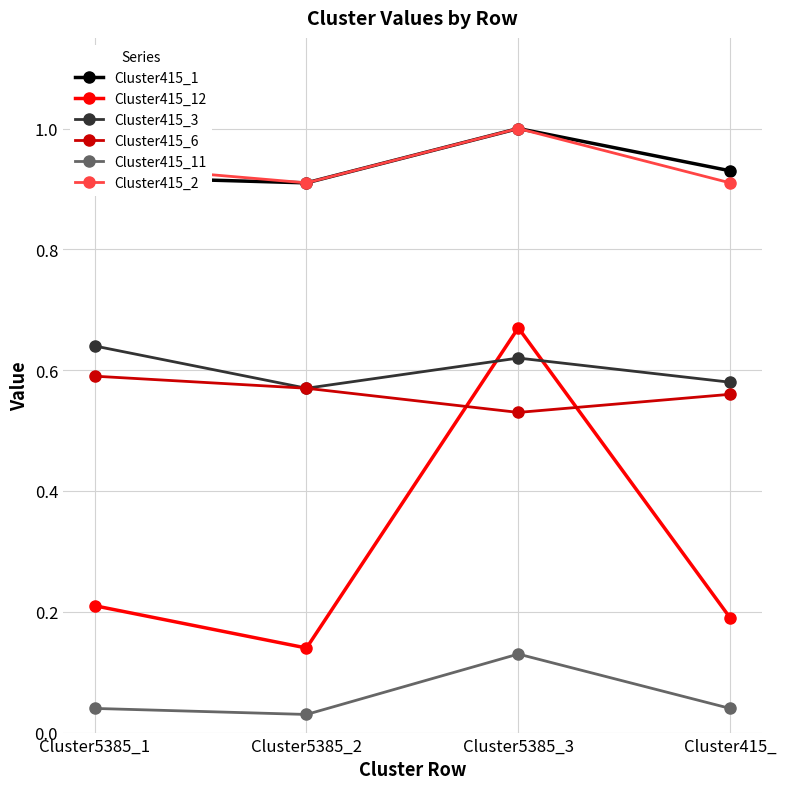

True or false: Cluster415_2 has a value of 1.5 at Cluster5385_2.

False